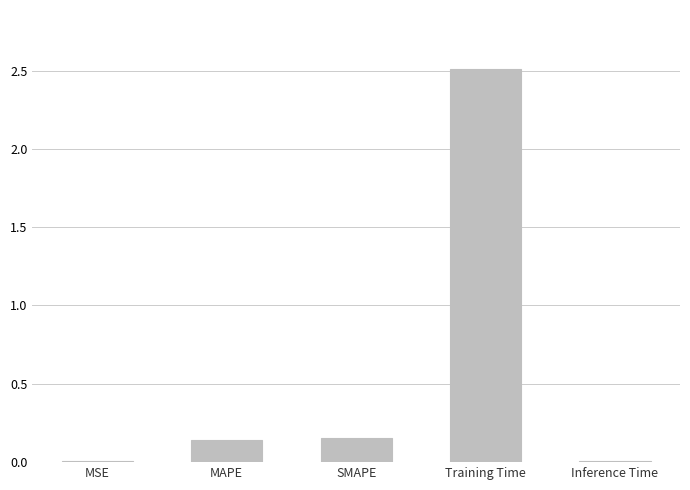

What value does the data have at Training Time?

2.5